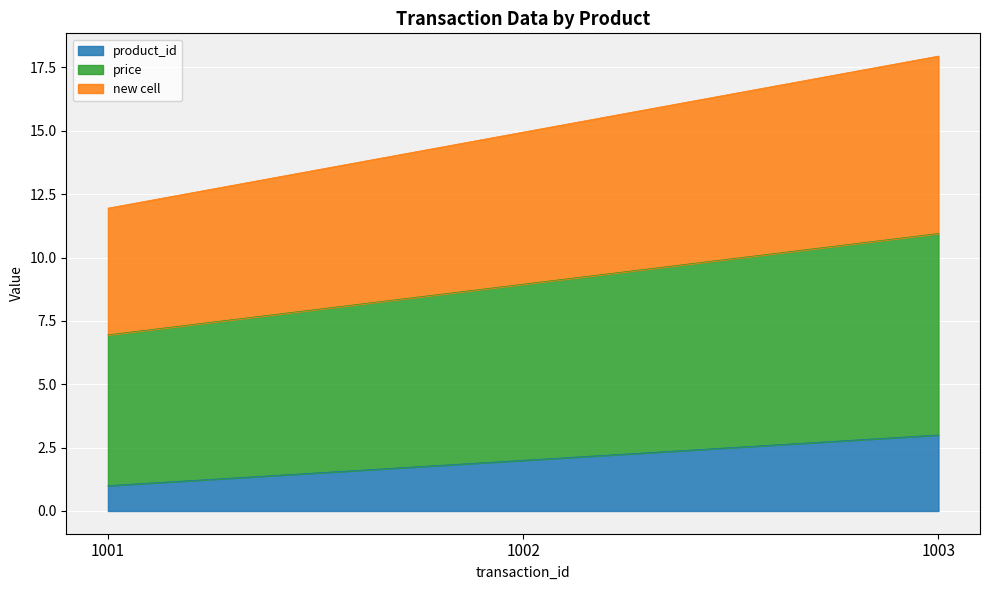

At which category is the sum across all series the highest?

1003